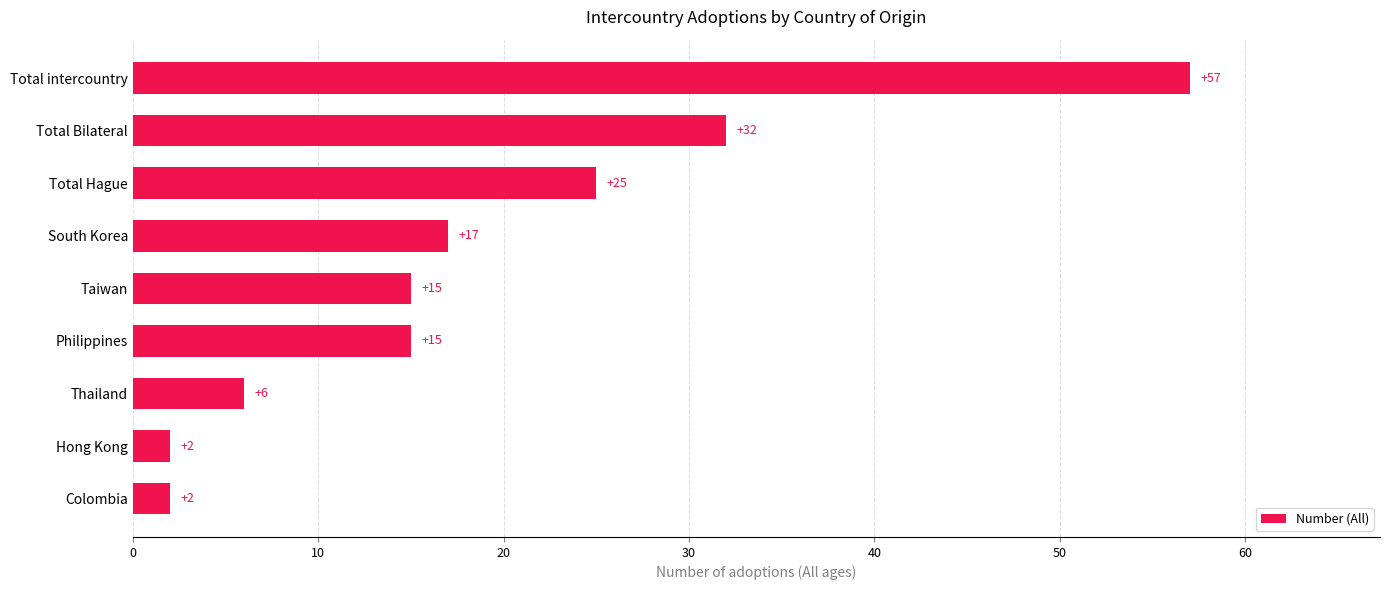

Reading bottom to top, transcribe all the data shown in this chart.

Colombia=2	Hong Kong=2	Thailand=6	Philippines=15	Taiwan=15	South Korea=17	Total Hague=25	Total Bilateral=32	Total intercountry=57